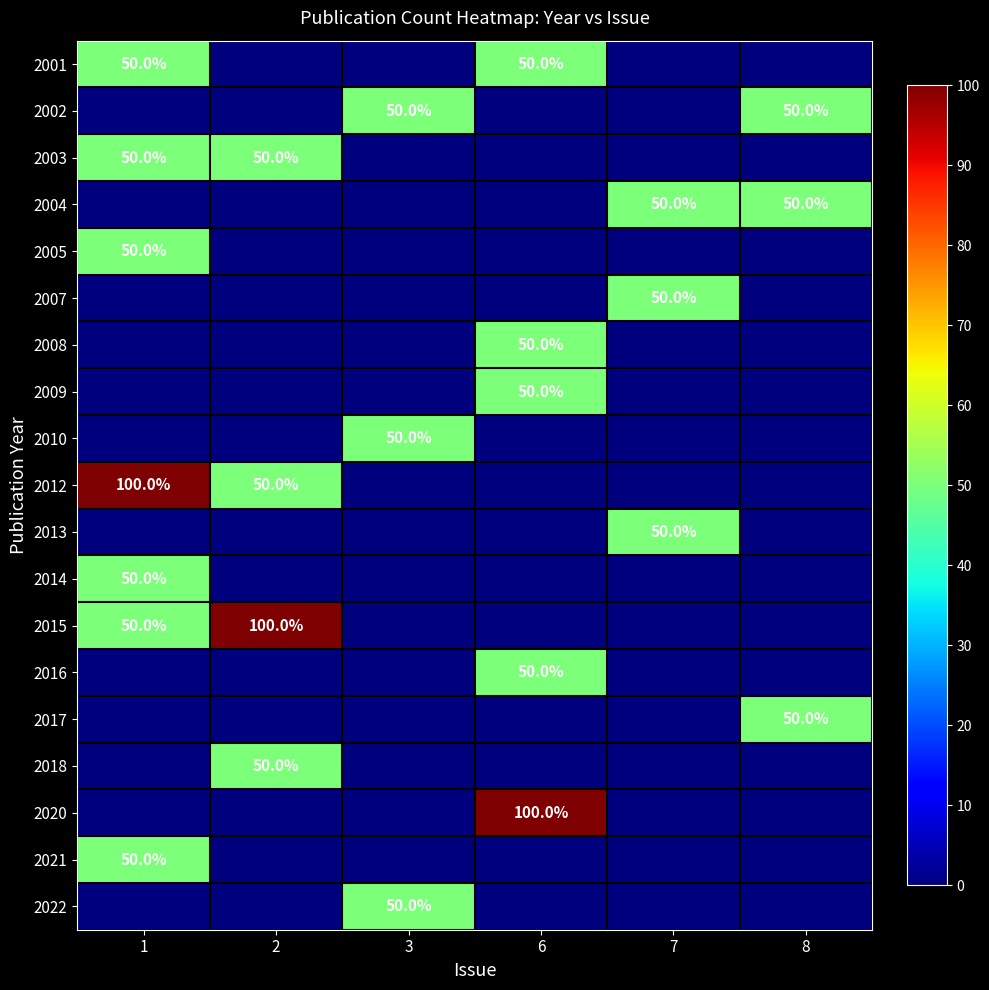

The 2017 series shows 50 at 8. True or false?

True